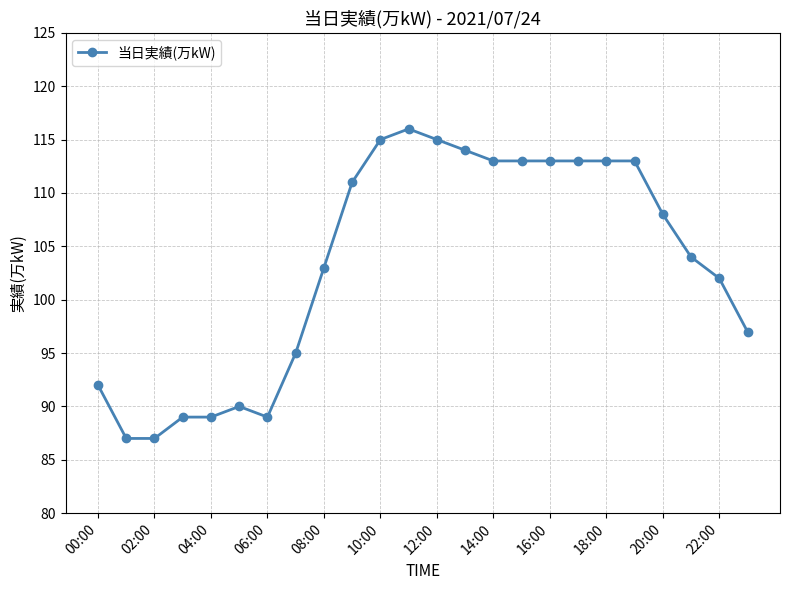

True or false: the data has more than 0 interior local peaks.

True